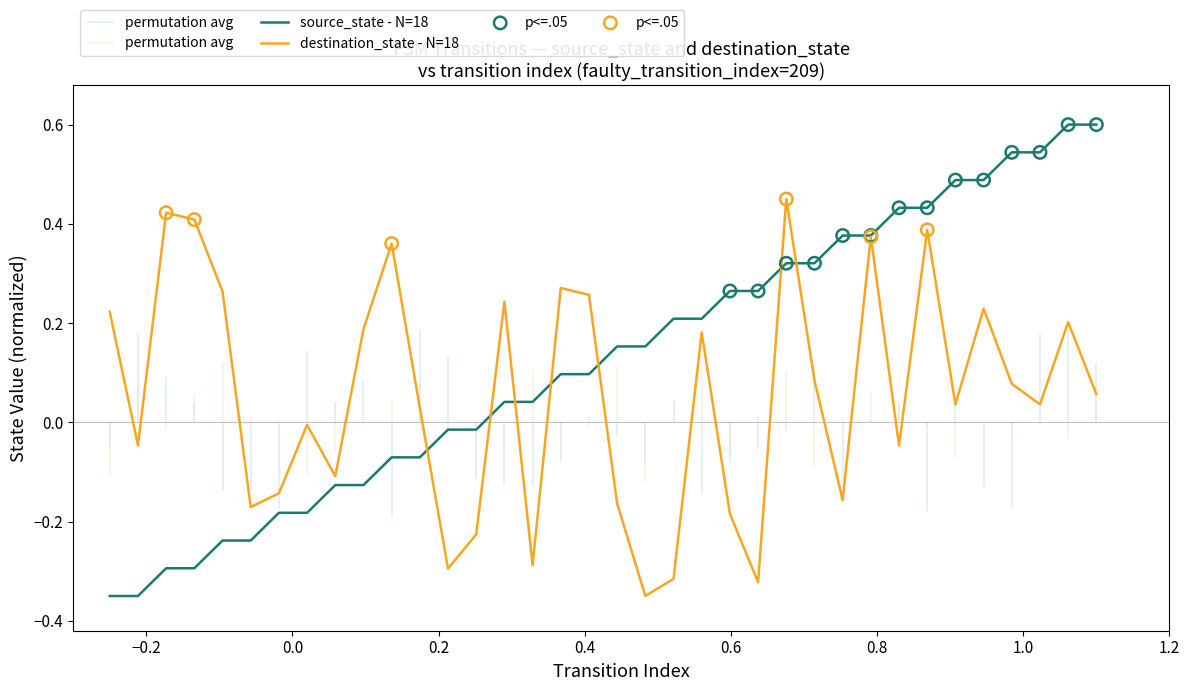

Which series contains the lowest Y value?

source_state